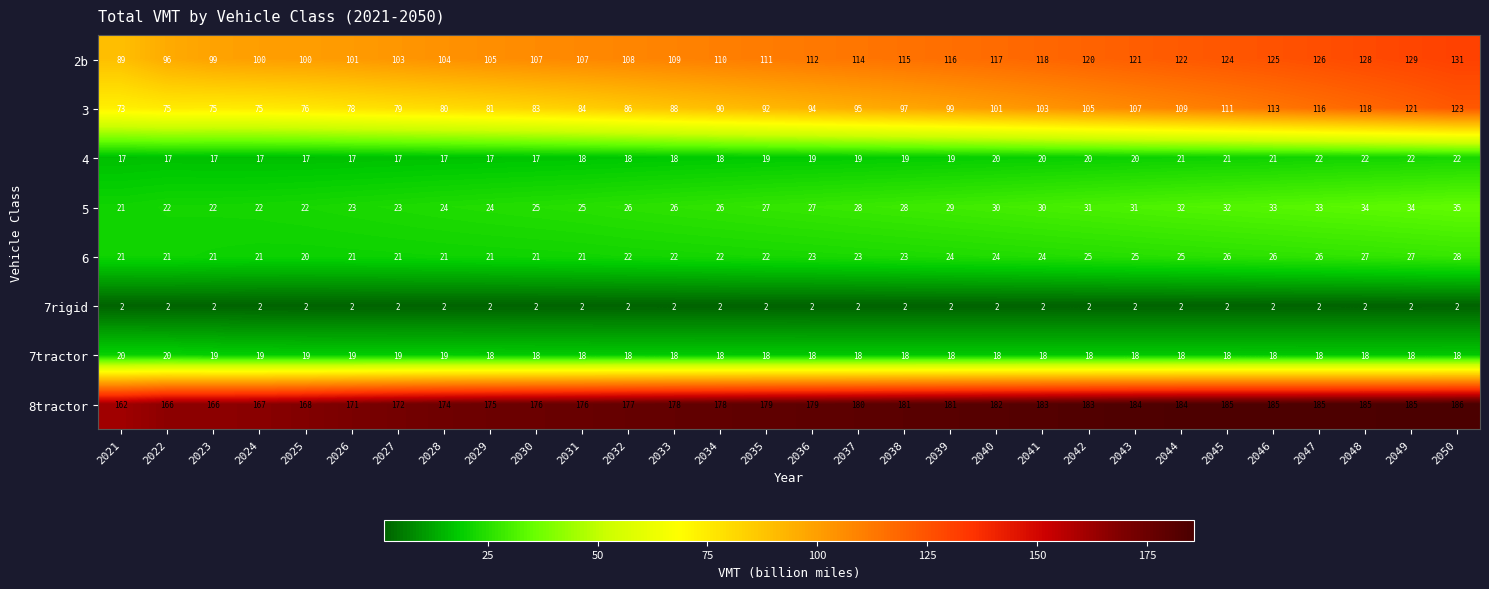

What is the difference between the 3 values at 2024 and 2045?

36